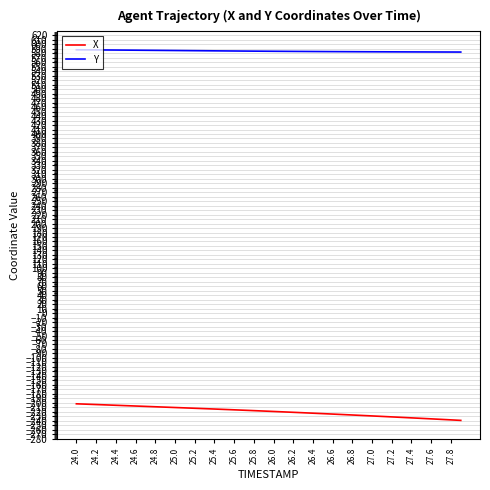

How many lines are shown in the chart?

2